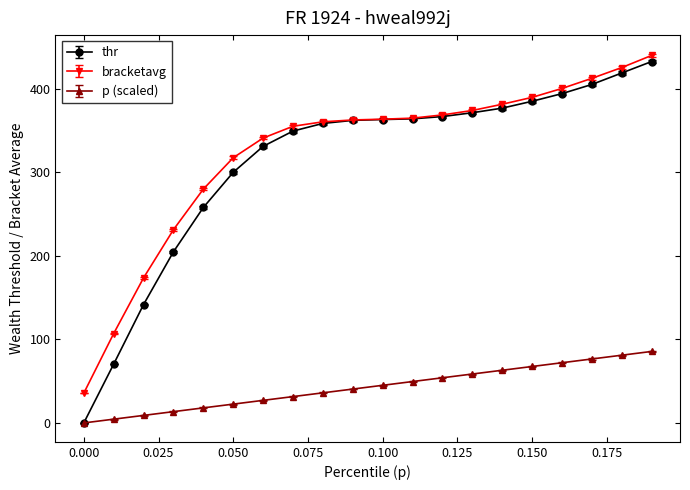

True or false: p (scaled) and bracketavg cross at least once.

False